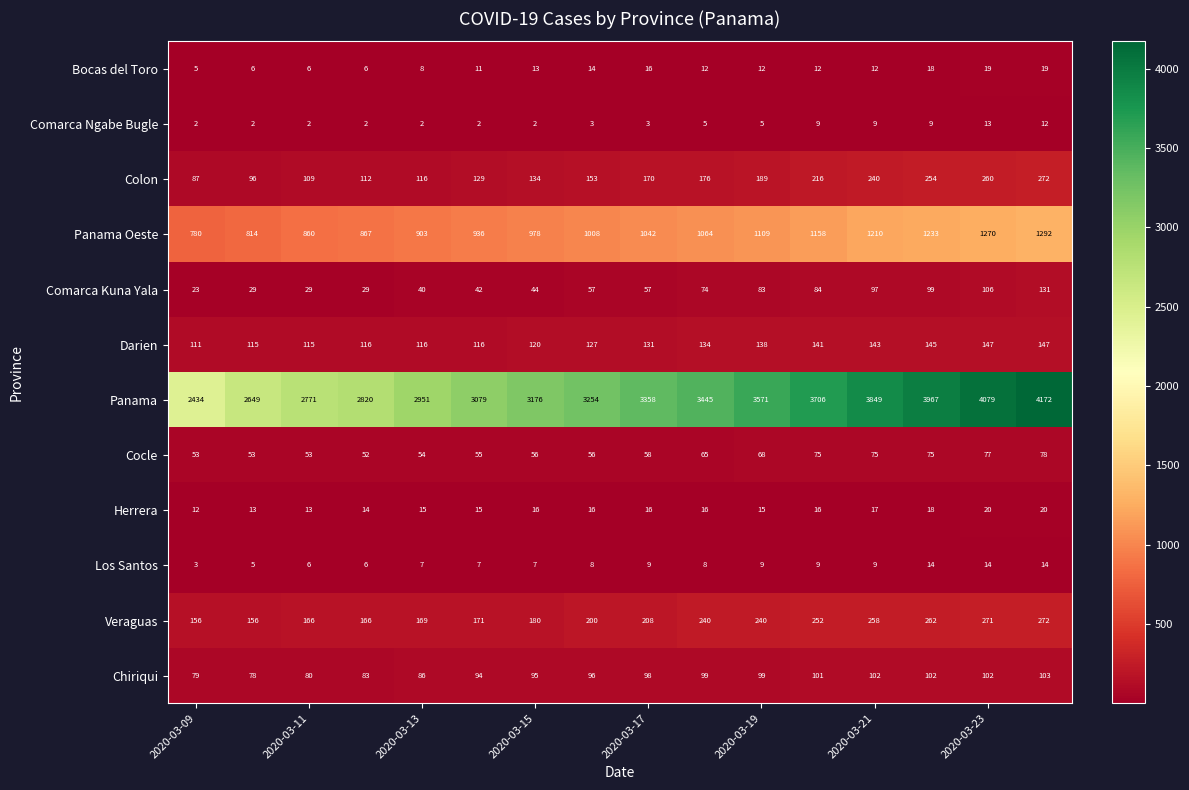

What is the difference between the maximum and minimum values in the Colon series?

185